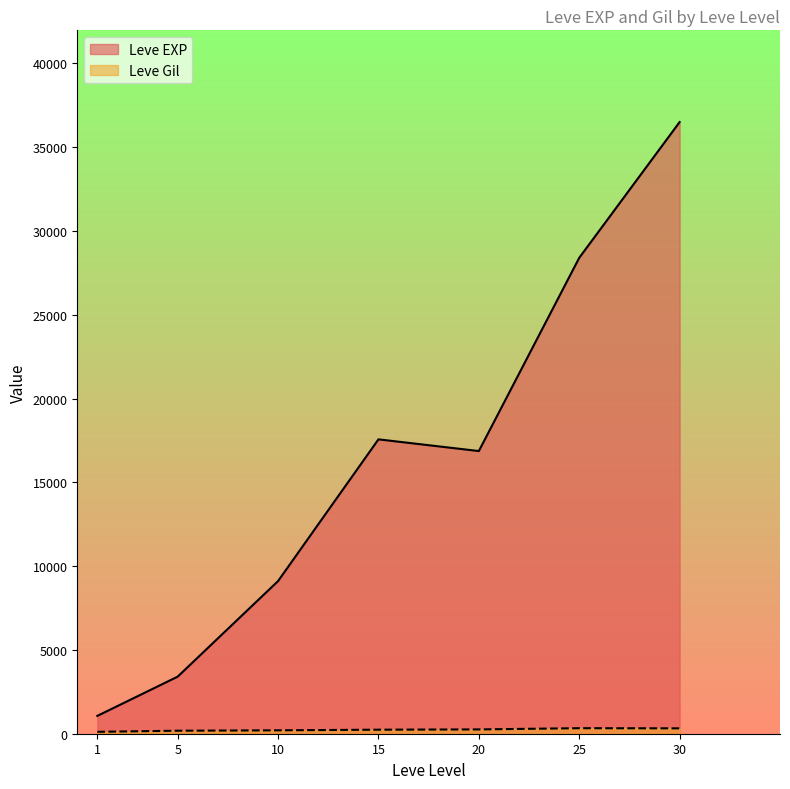

What is the maximum value shown in the chart?

36492.5